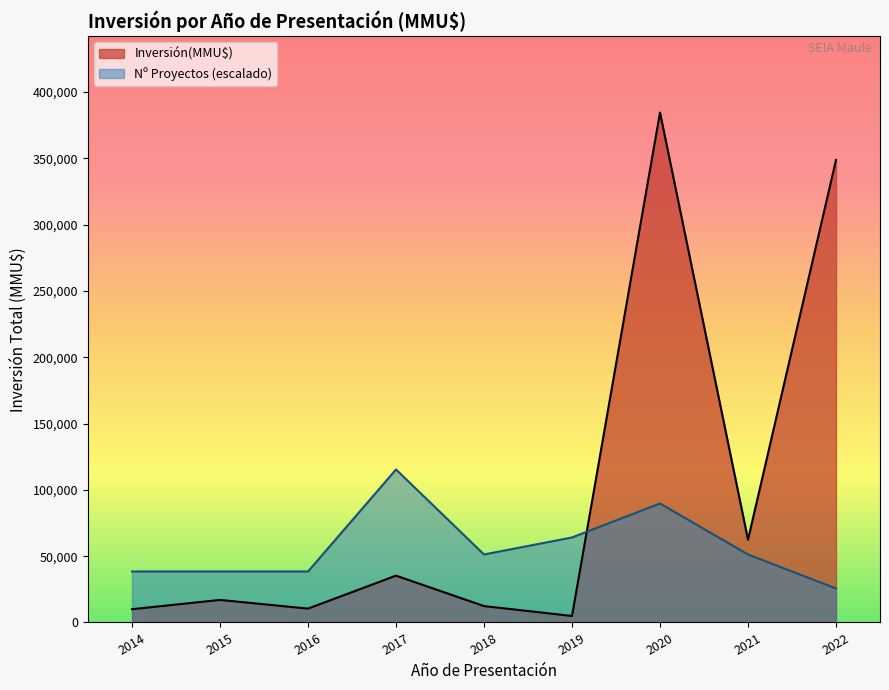

Which series has the widest spread of values?

Inversión(MMU$)